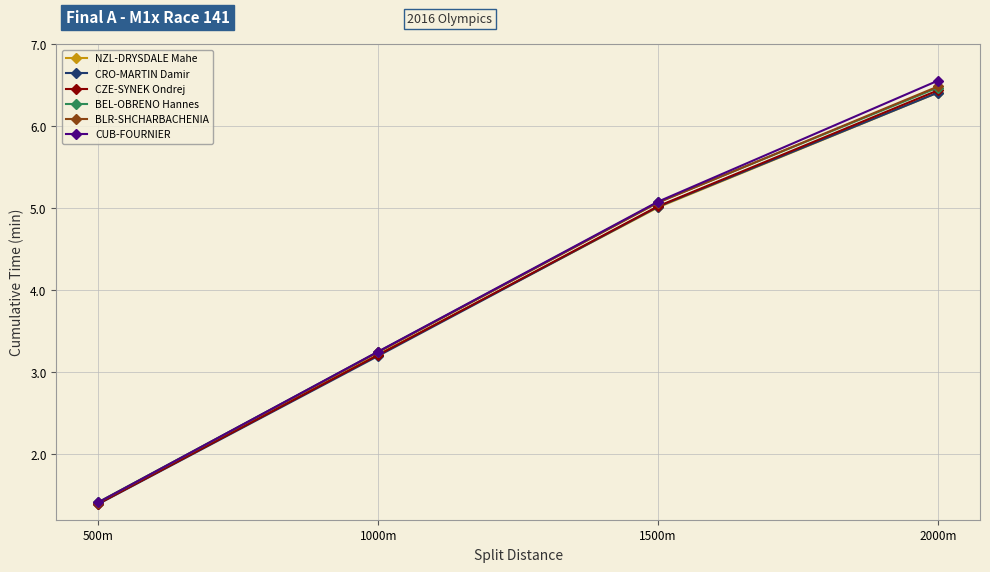

What position from the left is 2000m?

4